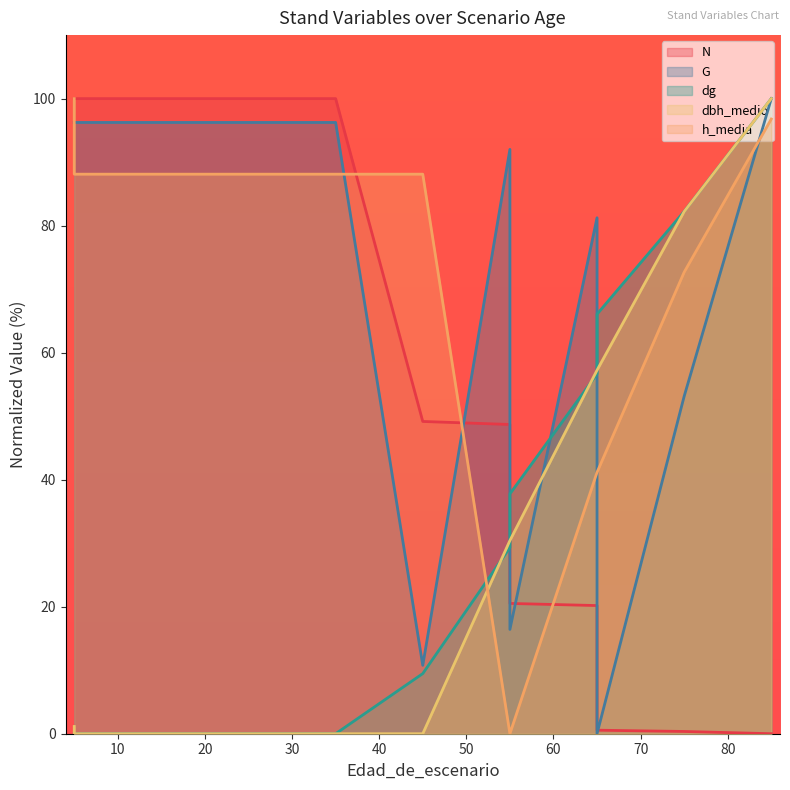

Where do N and h_media first cross each other?

35 and 45